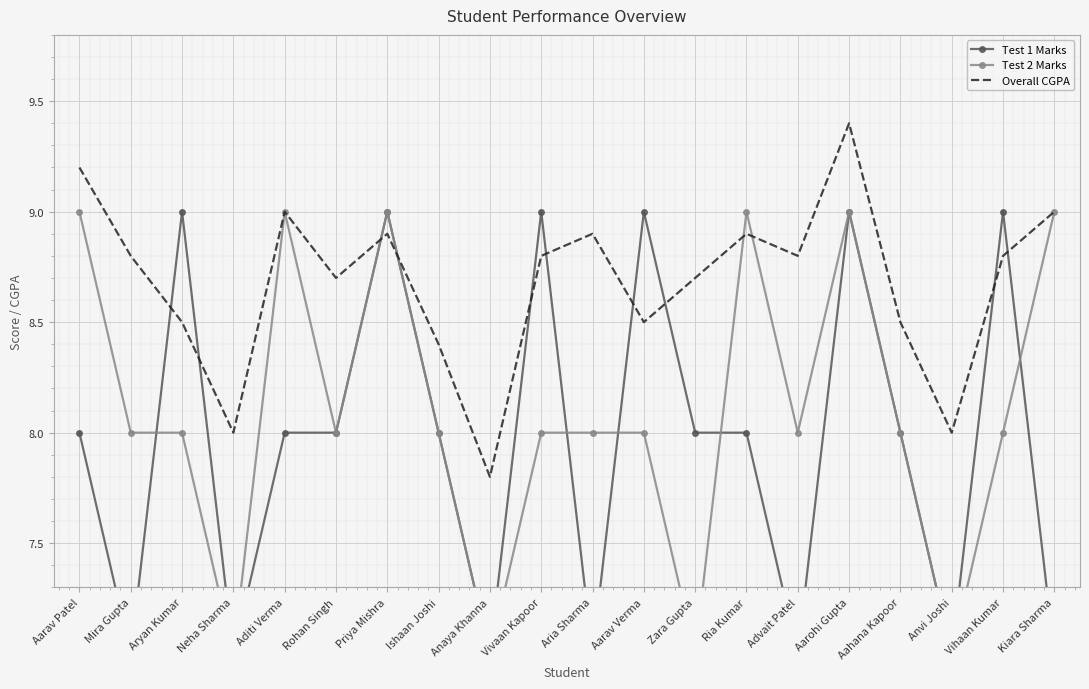

How many distinct data groups are displayed?

3